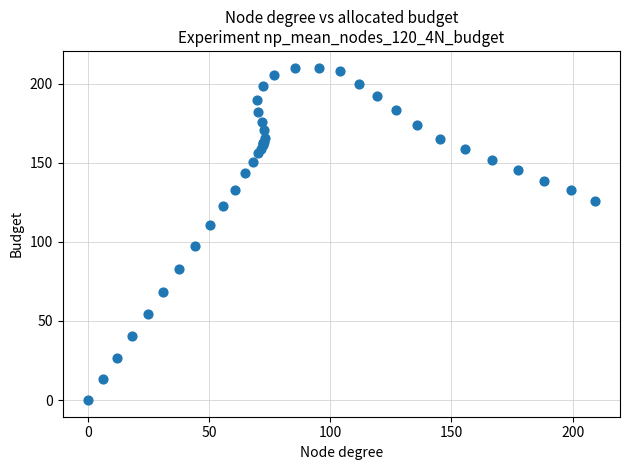

What Y value in the scatter plot is closest to 105?

110.5